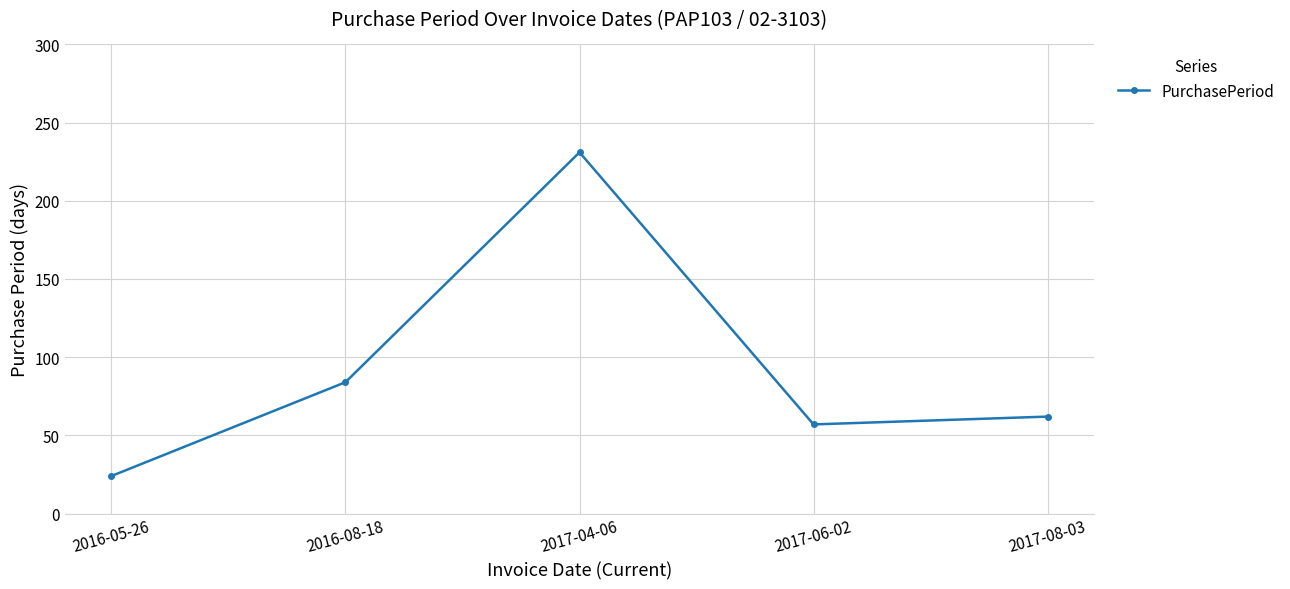

What is the difference between the values at 2017-06-02 and 2017-08-03?

5